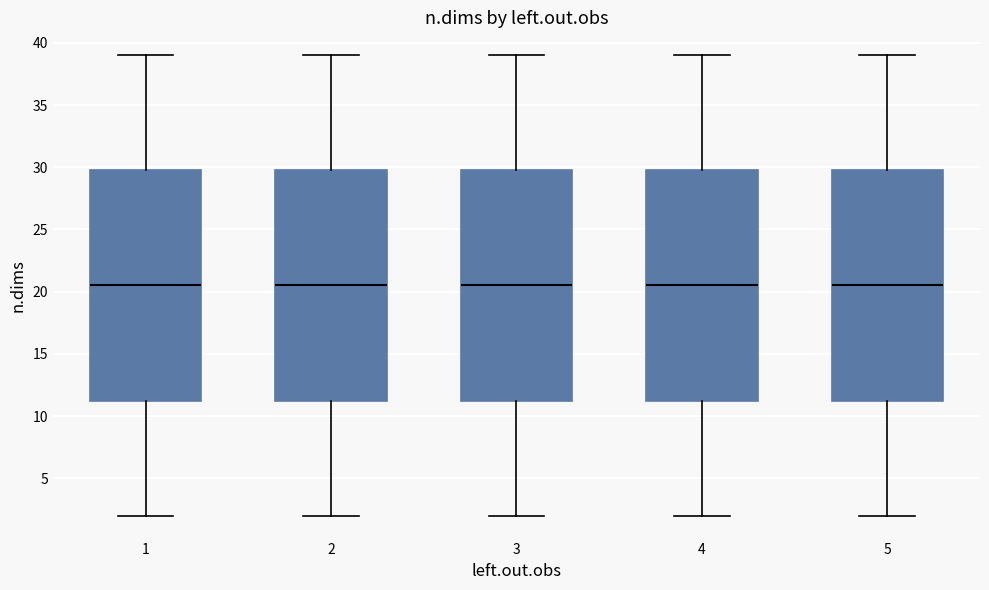

Where does the upper whisker of the box at x = 5 end on the y-axis? The values are not printed on the chart, so give them approximately, as read against the axis.

39.0